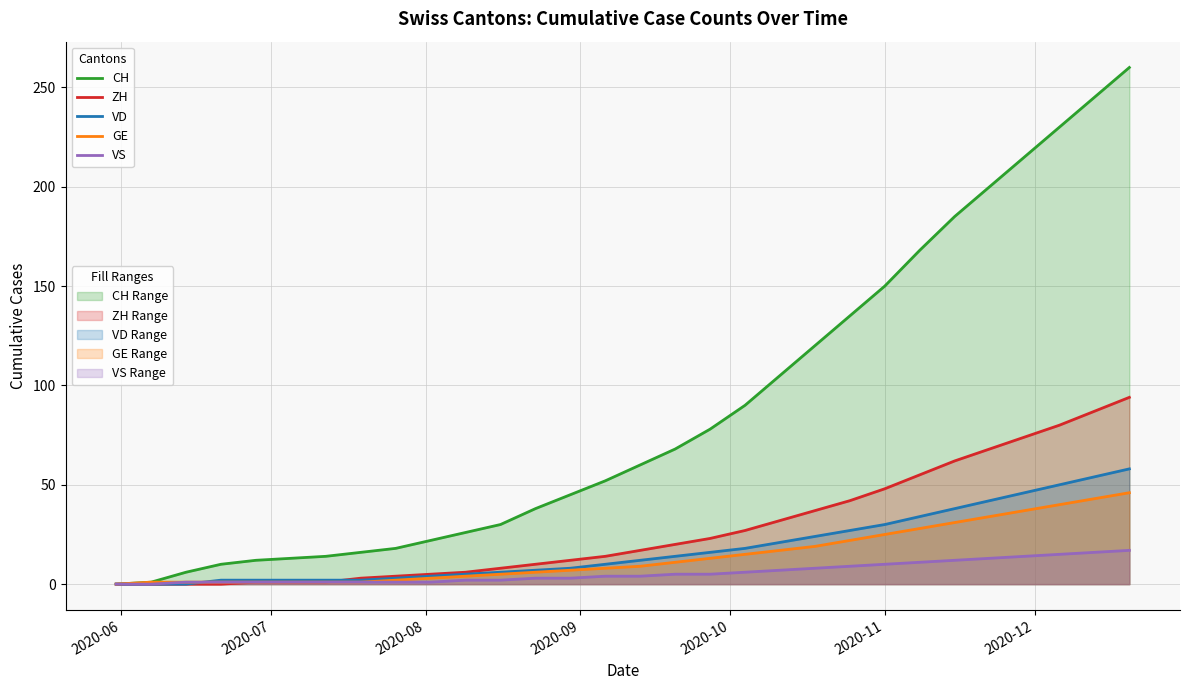

How many values in CH are above zero?

29